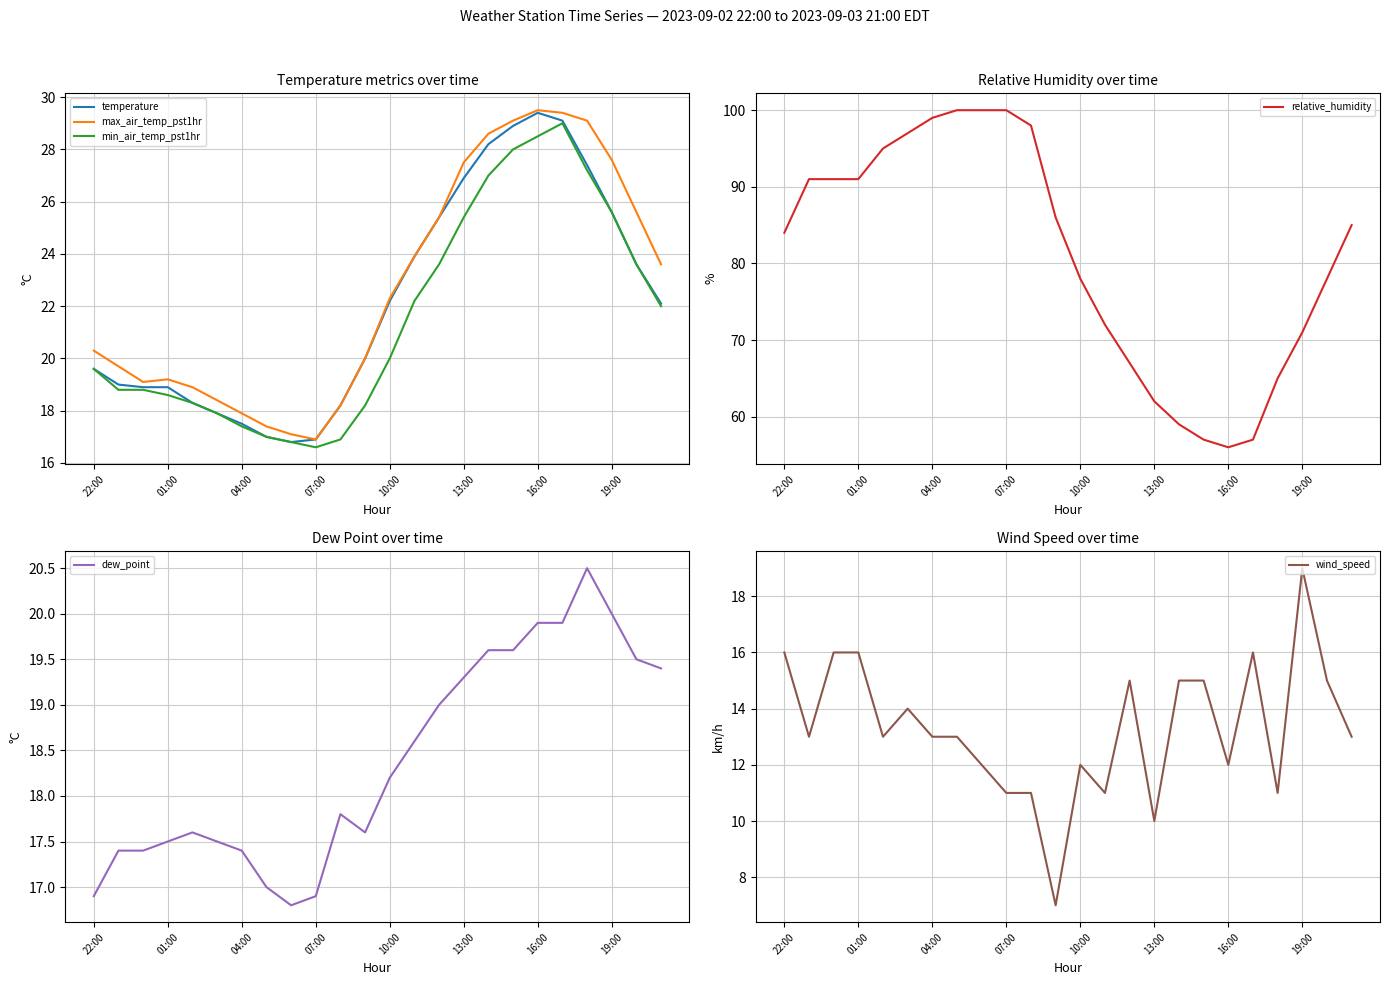

What is the label of the 24th point from the right?

22:00